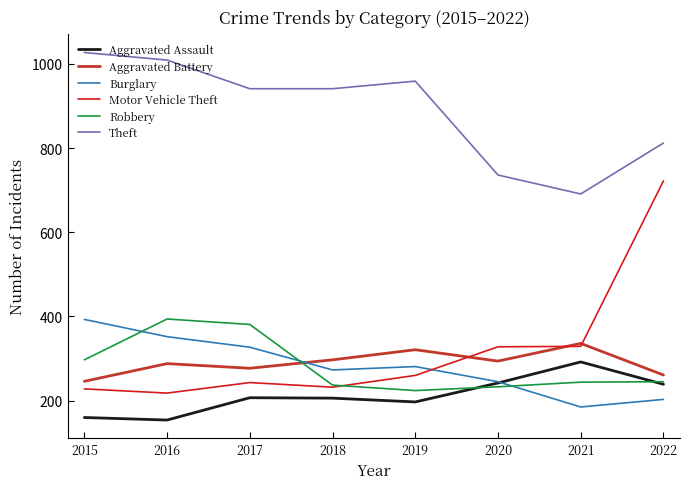

Where is Theft nearest to the value 859?

2022